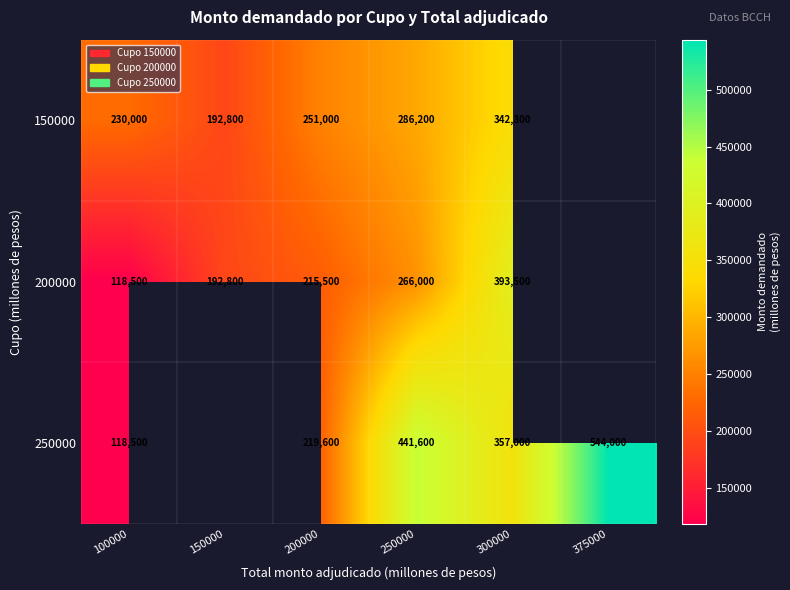

At how many categories does at least one series exceed 438332?

2